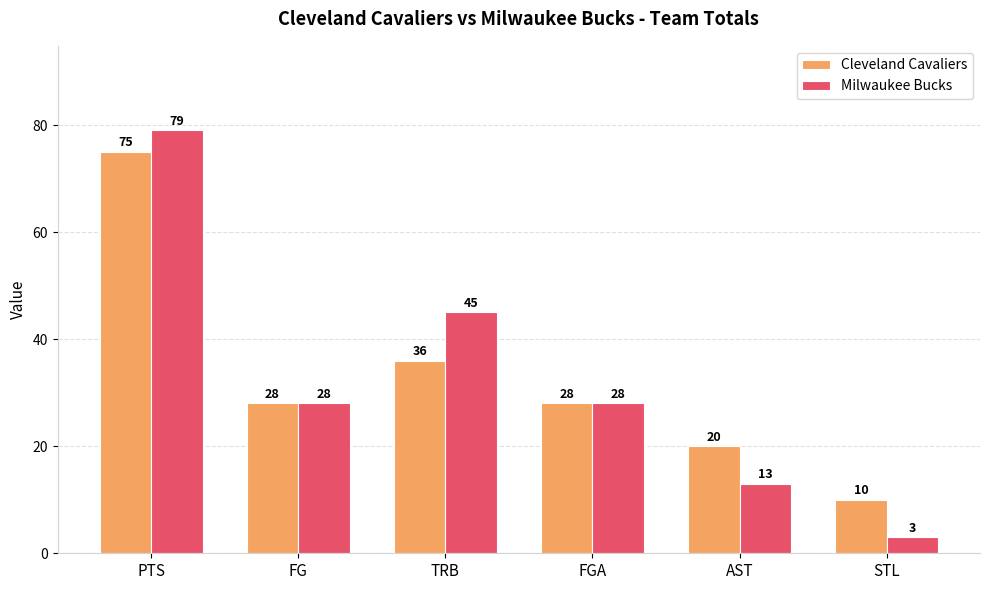

Reading left to right, extract all data points from this chart.

Cleveland Cavaliers: PTS=75	FG=28	TRB=36	FGA=28	AST=20	STL=10
Milwaukee Bucks: PTS=79	FG=28	TRB=45	FGA=28	AST=13	STL=3